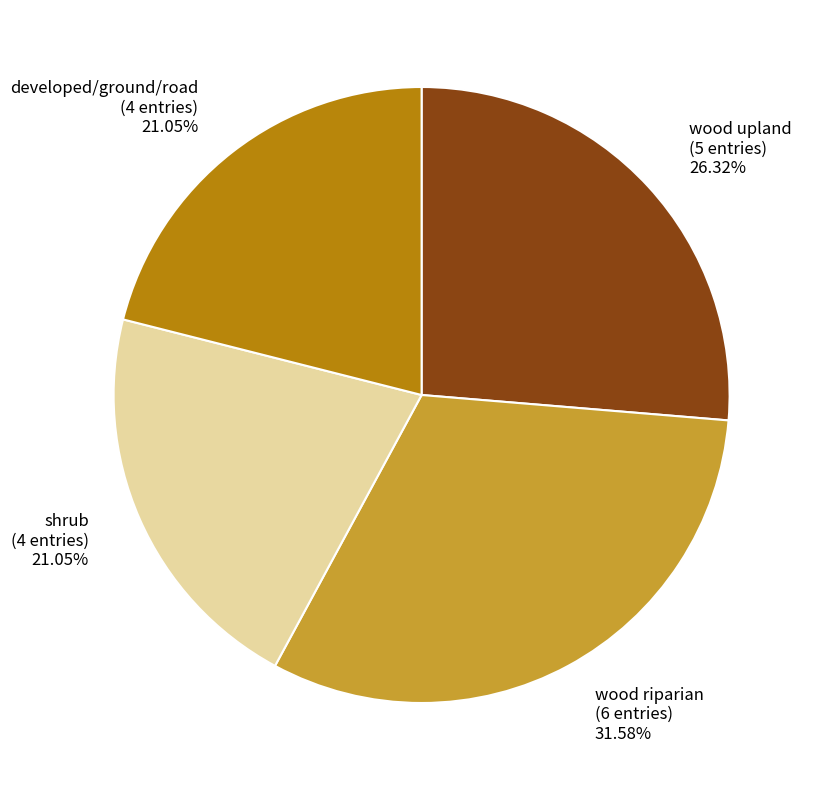

Is it true that wood upland is 21% of the pie?

False